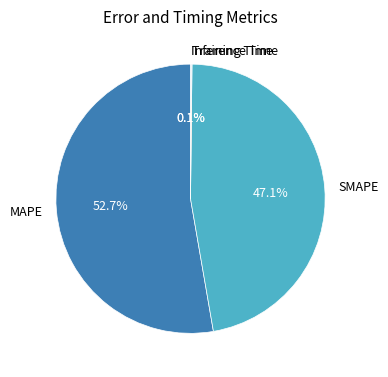

Count the number of slices in the pie.

4